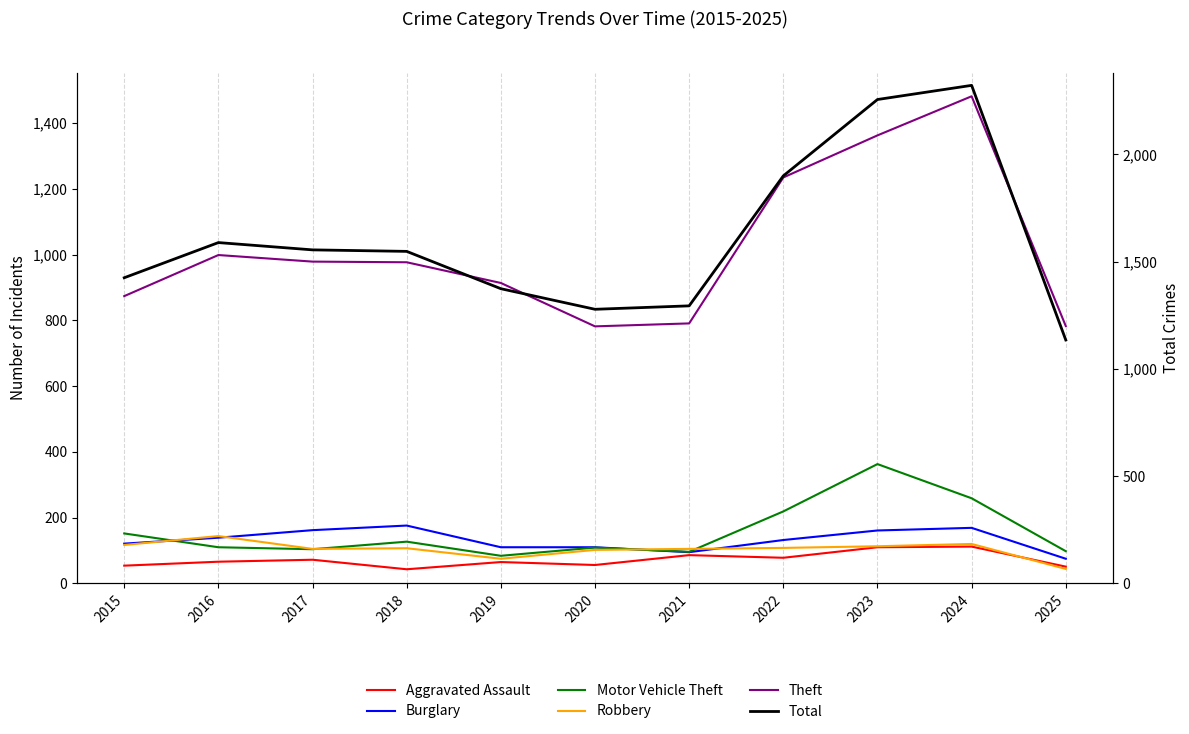

What is the sum of the Motor Vehicle Theft values at 2023 and 2019?

447